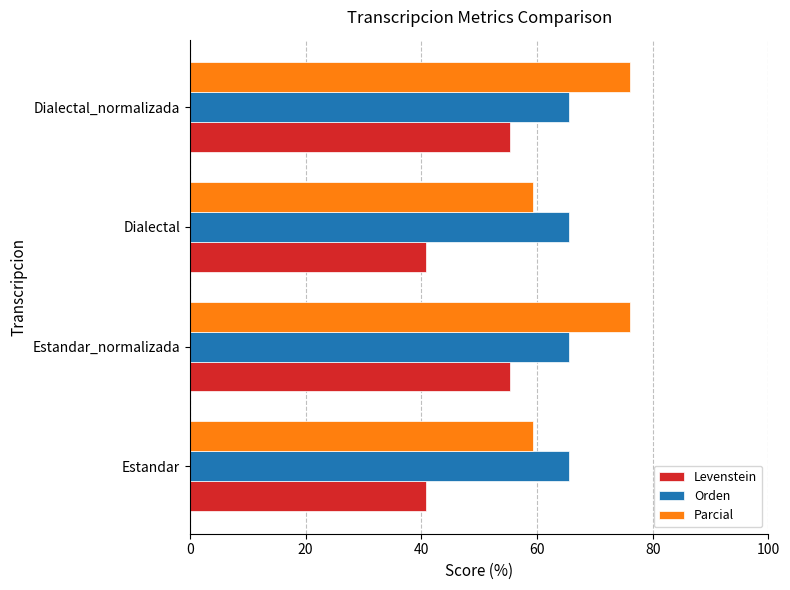

Which series has the largest range (max minus min)?

Parcial